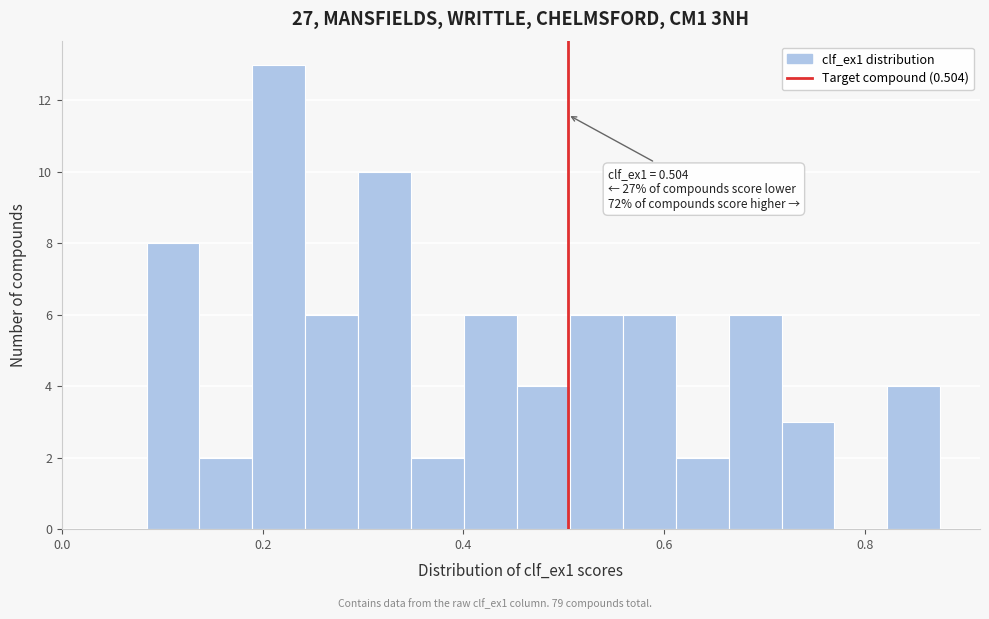

Read against the x-axis, roughly where is the centre of the tallest bar?

0.22